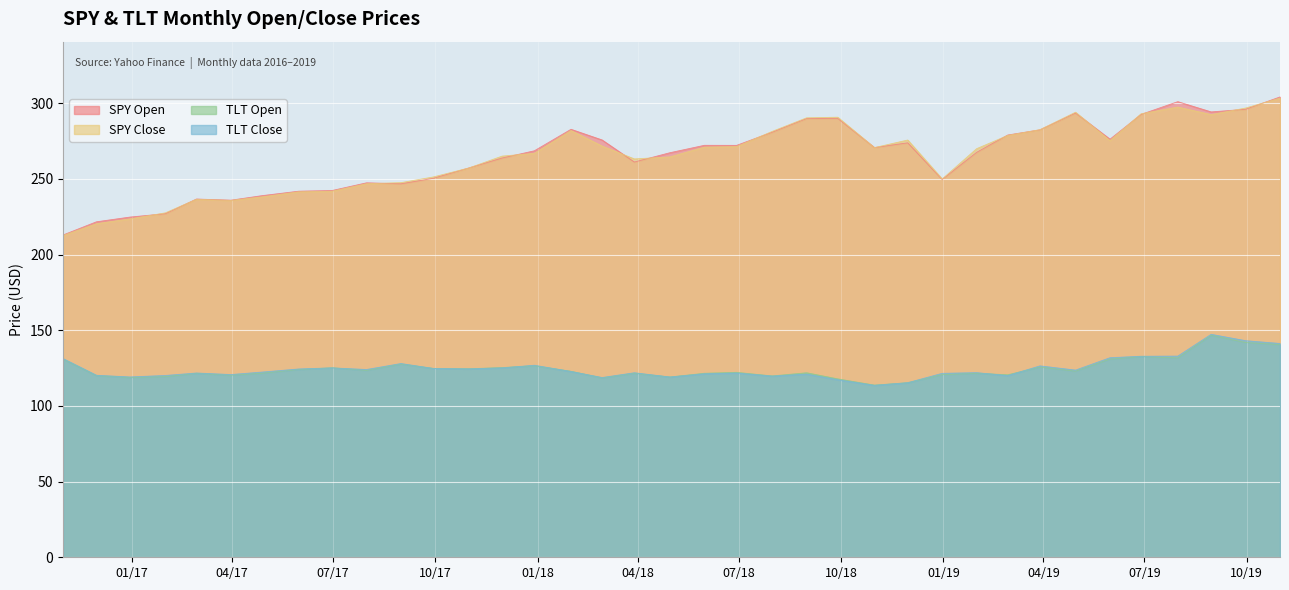

How many interior local peaks does the TLT Open series have?

11